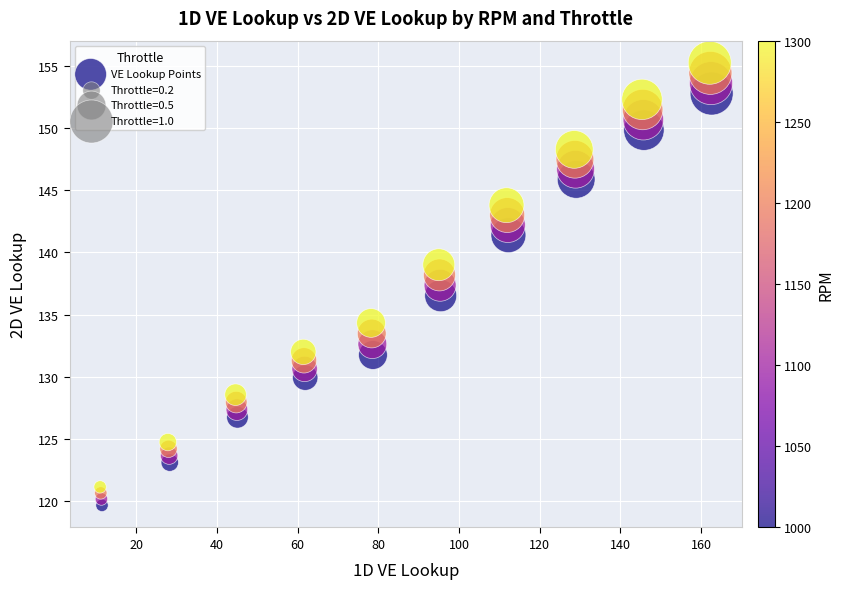

What is the range of X values (max minus min)?

151.5